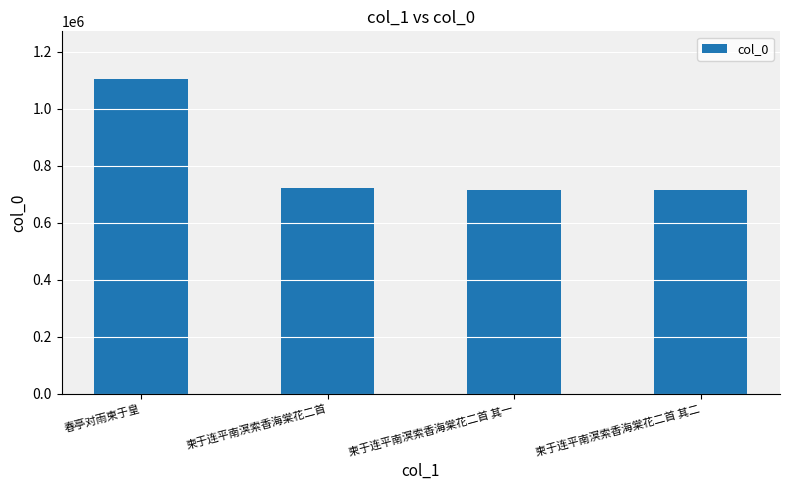

The chart shows a value of 721481 at 柬于连平南溟索香海棠花二首. True or false?

True